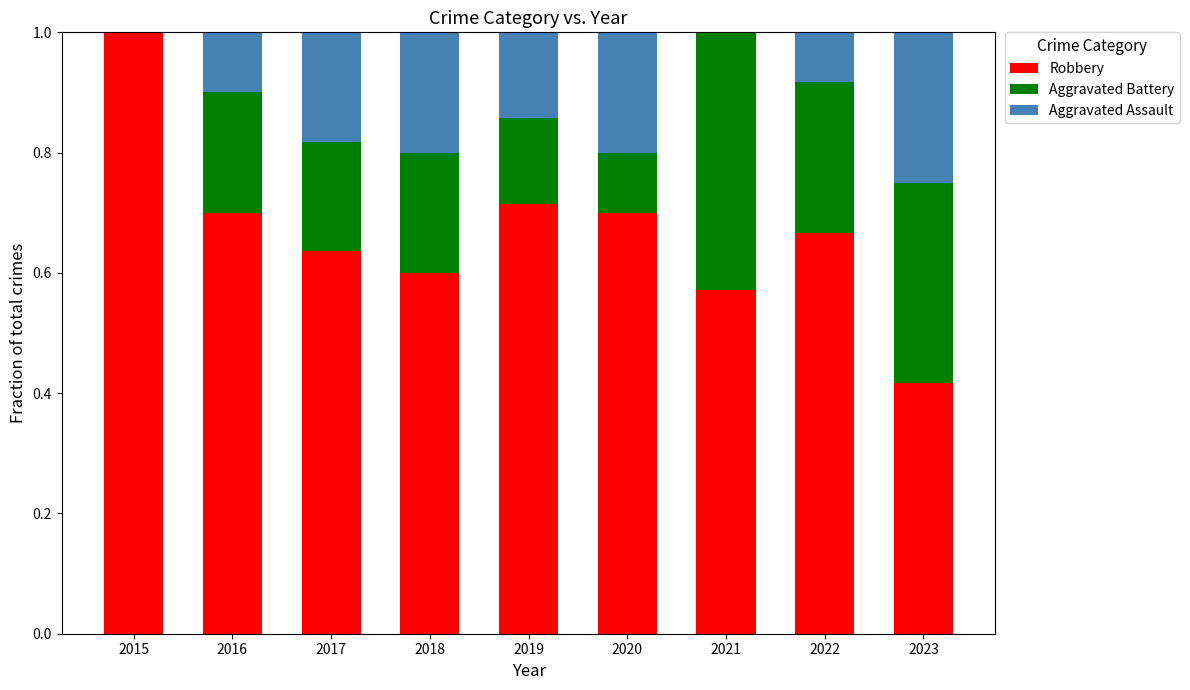

What is the sum of the Robbery values at 2019 and 2018?

1.3